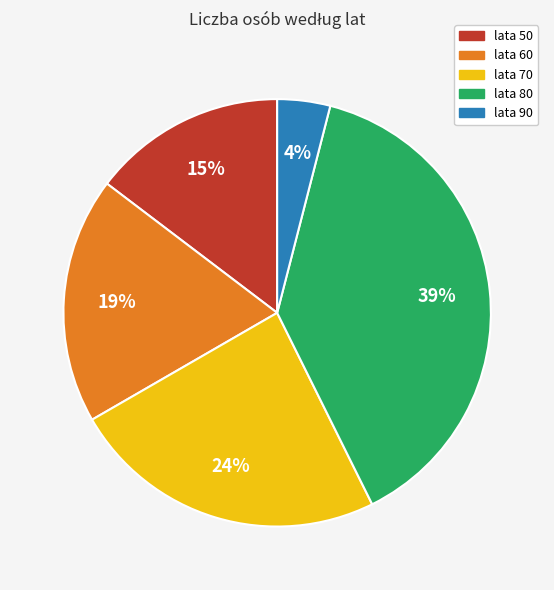

To the nearest percent, what is the average slice percentage?

20%